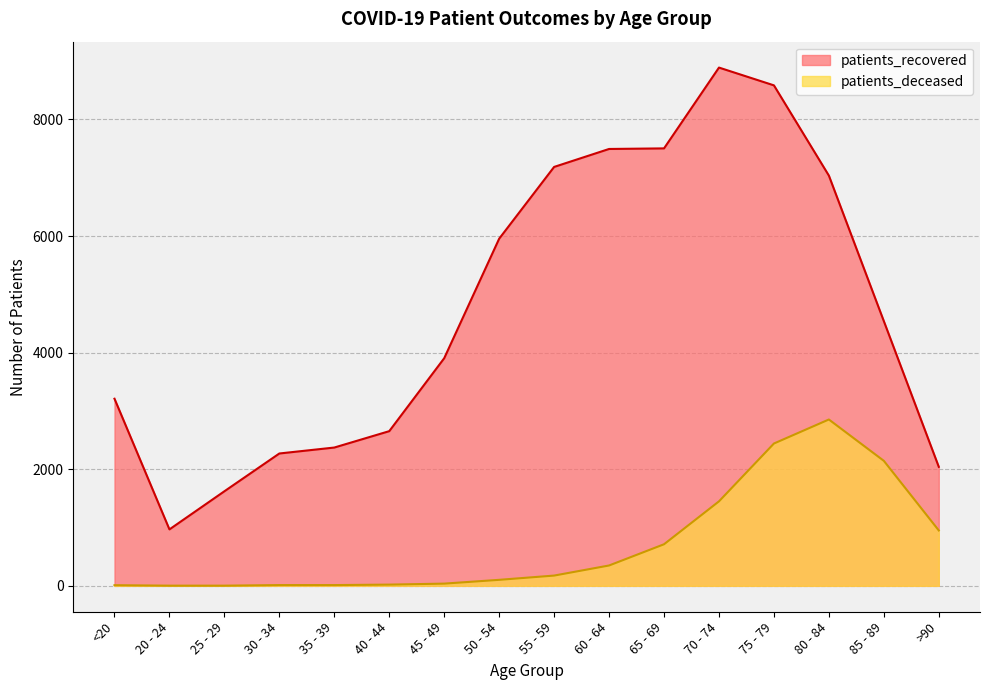

How many values in the patients_recovered series are below 4540?

8